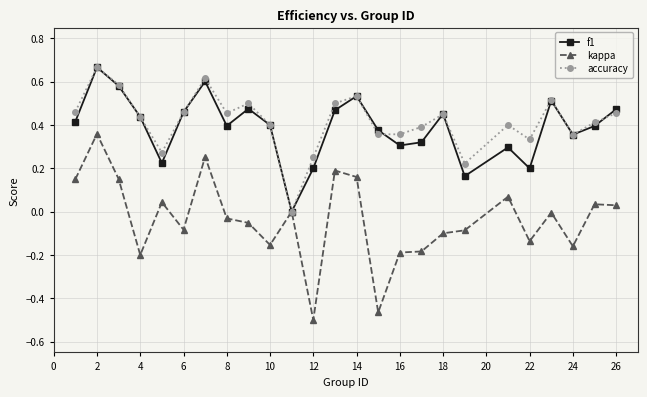

True or false: f1 and accuracy cross at least once.

True